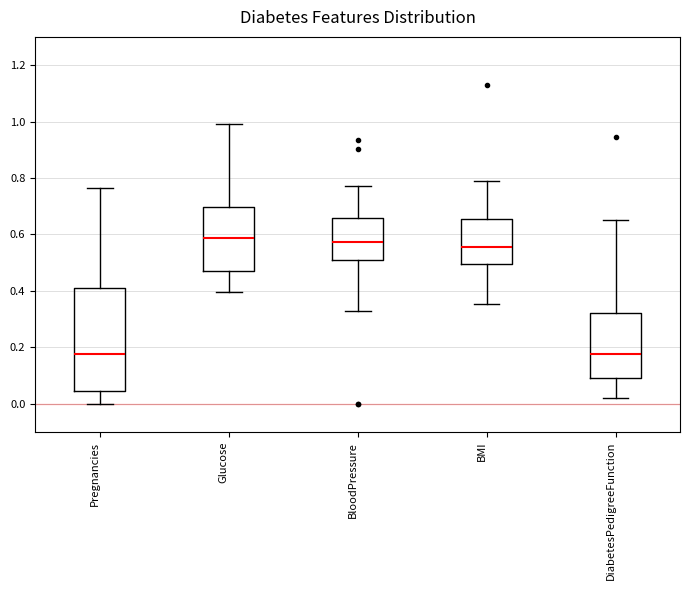

Reading left to right, transcribe this box plot: for each box, give where its median line is, the range the box spans, and where its two whiskers end, as read against the y-axis. The values are not printed on the chart, so give them approximately, as read against the axis.

Pregnancies: median 0.18, box 0.04 to 0.42, whiskers 0.00 to 0.76
Glucose: median 0.58, box 0.46 to 0.70, whiskers 0.40 to 0.98
BloodPressure: median 0.58, box 0.50 to 0.66, whiskers 0.32 to 0.78
BMI: median 0.56, box 0.50 to 0.66, whiskers 0.36 to 0.78
DiabetesPedigreeFunction: median 0.18, box 0.08 to 0.32, whiskers 0.02 to 0.64